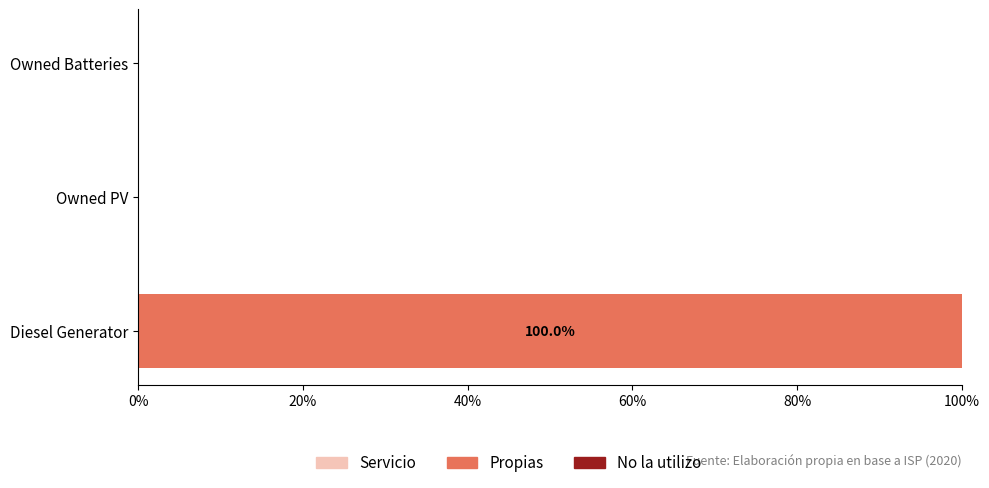

Reading top to bottom, extract all data points from this chart.

Owned Batteries=0	Owned PV=0	Diesel Generator=100